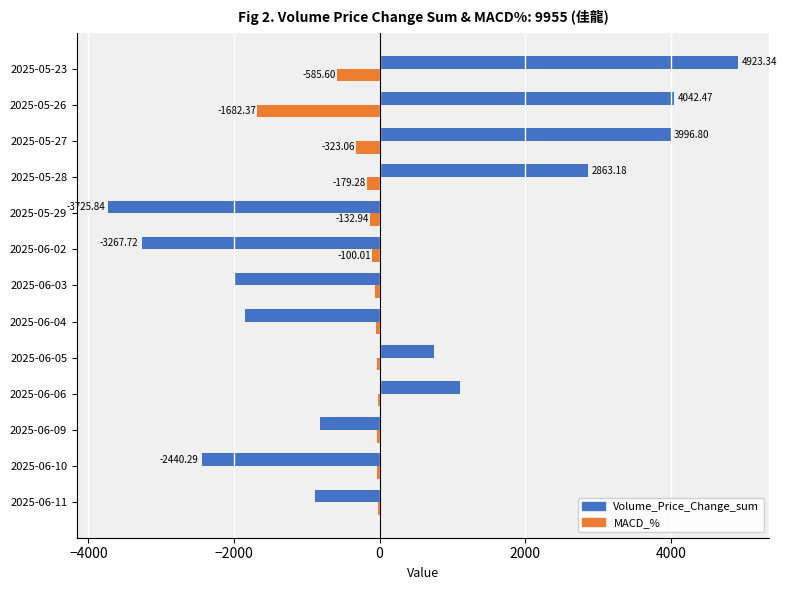

Between 2025-06-09 and 2025-05-29, which series saw the biggest shift?

Volume_Price_Change_sum